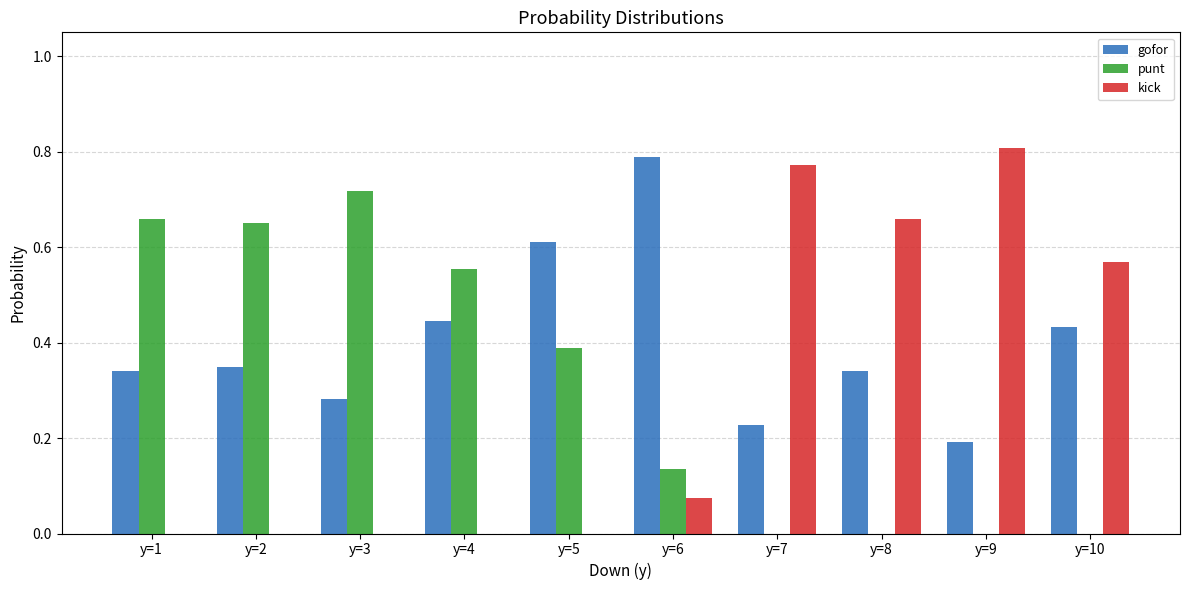

Does the chart contain stacked bars?

No